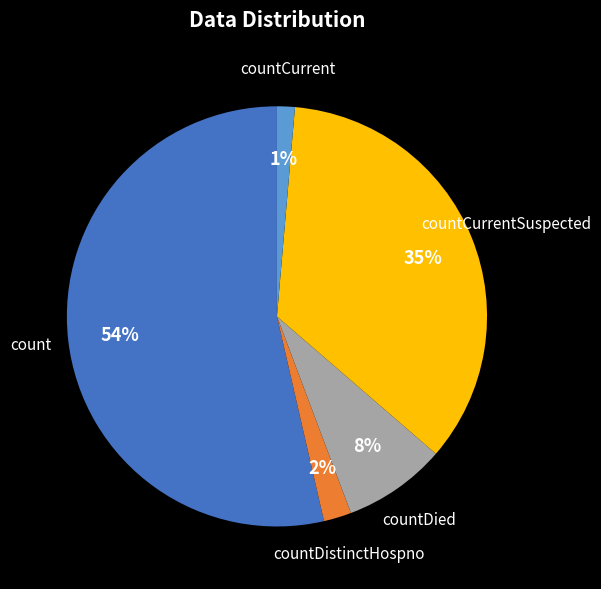

To the nearest percent, what portion does count represent?

54%